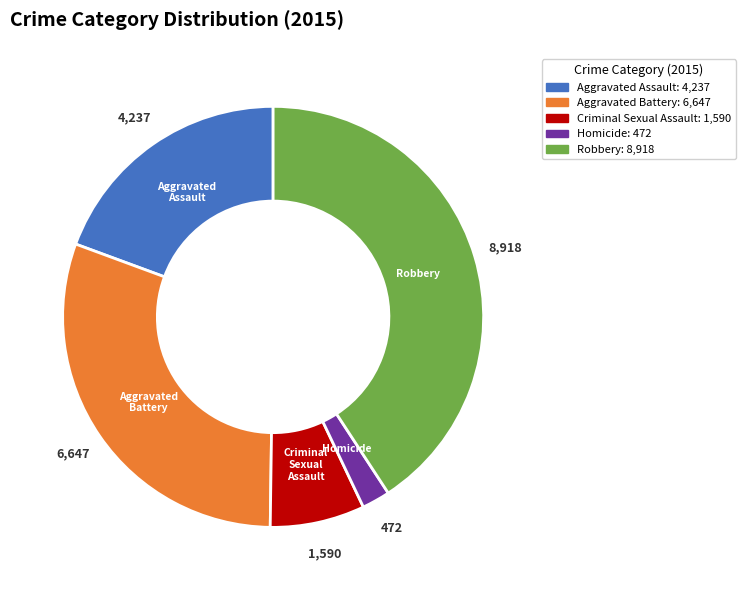

Which has a higher value, Robbery or Aggravated Assault?

Robbery